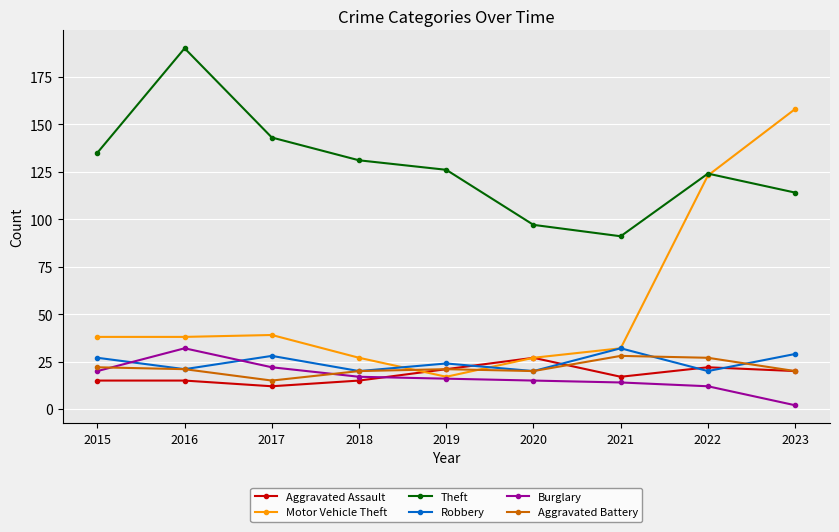

How many lines are shown in the chart?

6